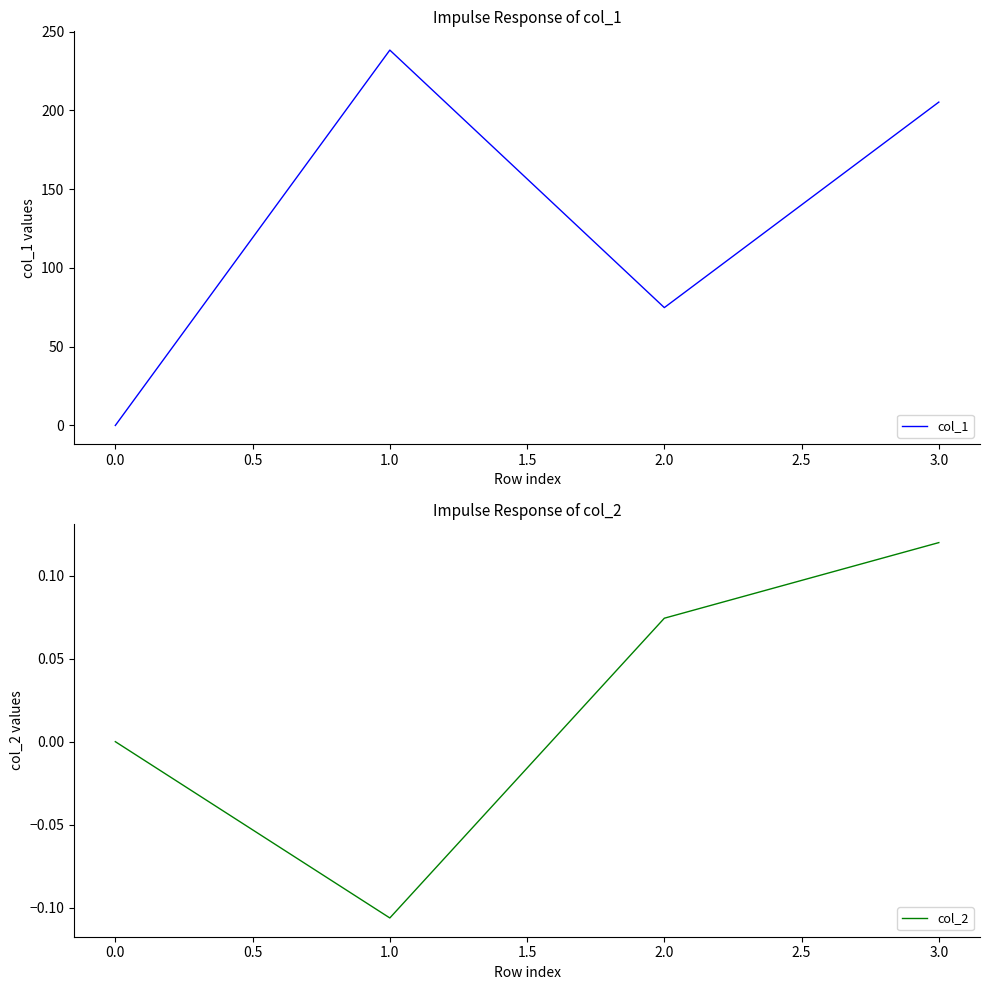

How many interior local peaks does the col_1 series have?

1